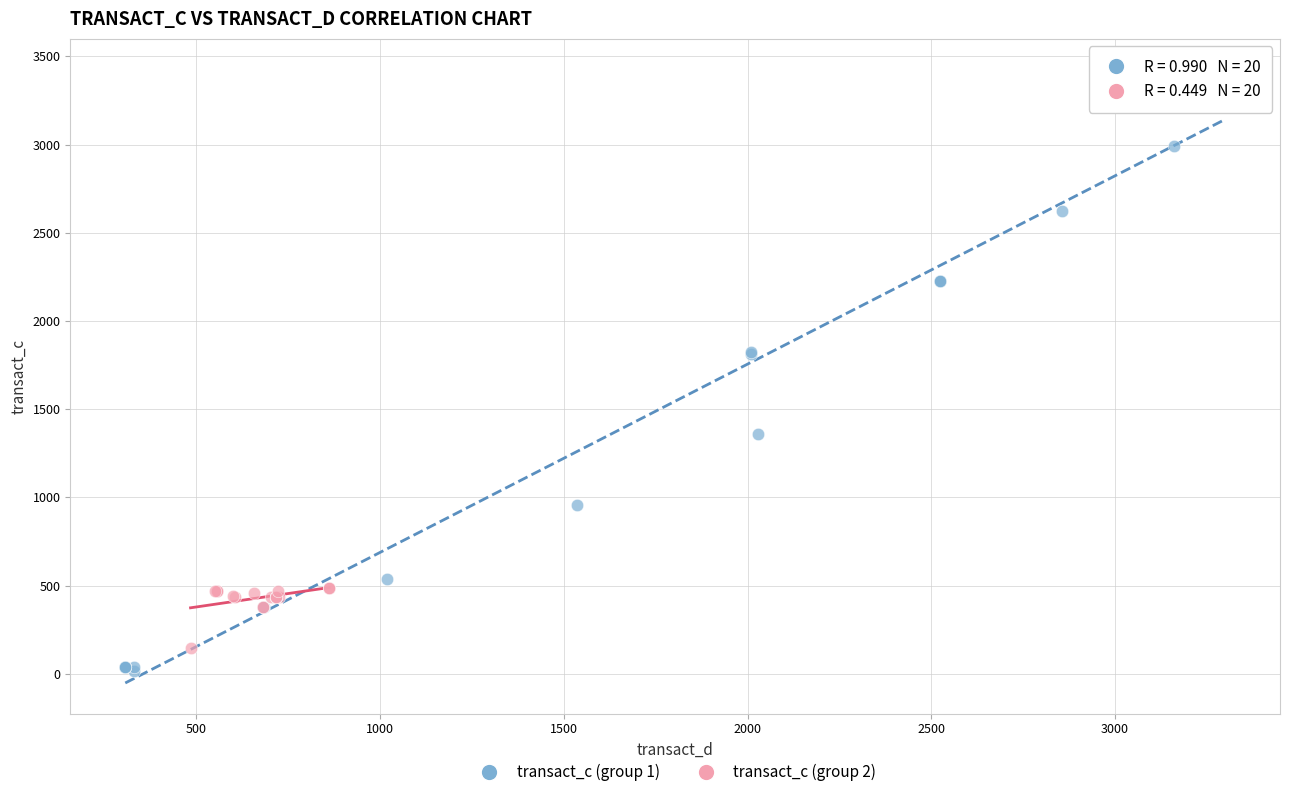

Which series contains the highest Y value?

transact_c (group 1)